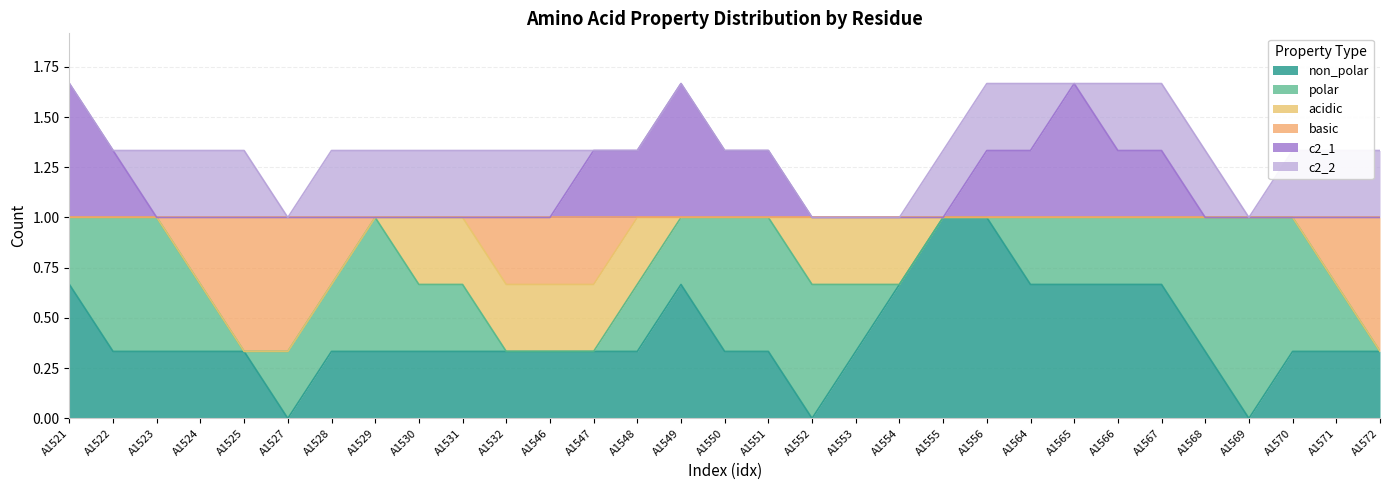

At which label is c2_2 closest to 0?

A1521